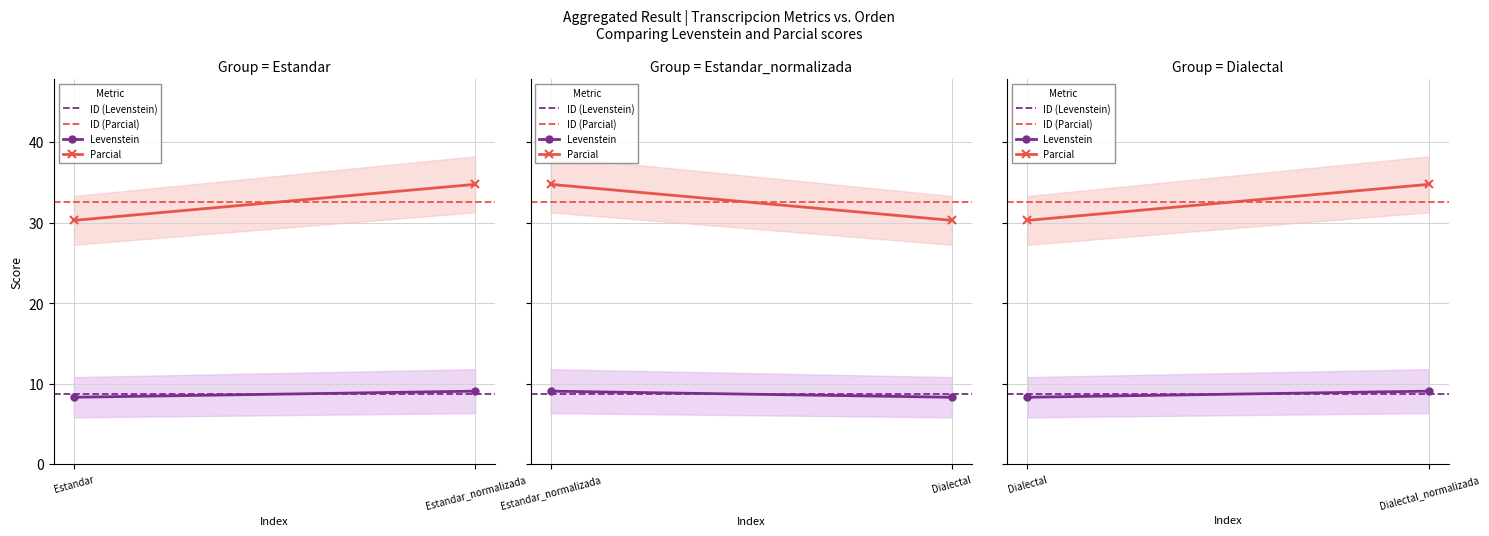

What is the value of the ID (Levenstein) point at the 2nd from the left?

8.7